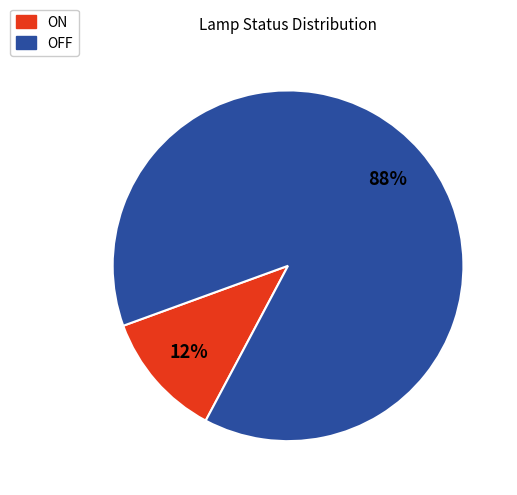

Which slice represents more than half of the pie?

OFF